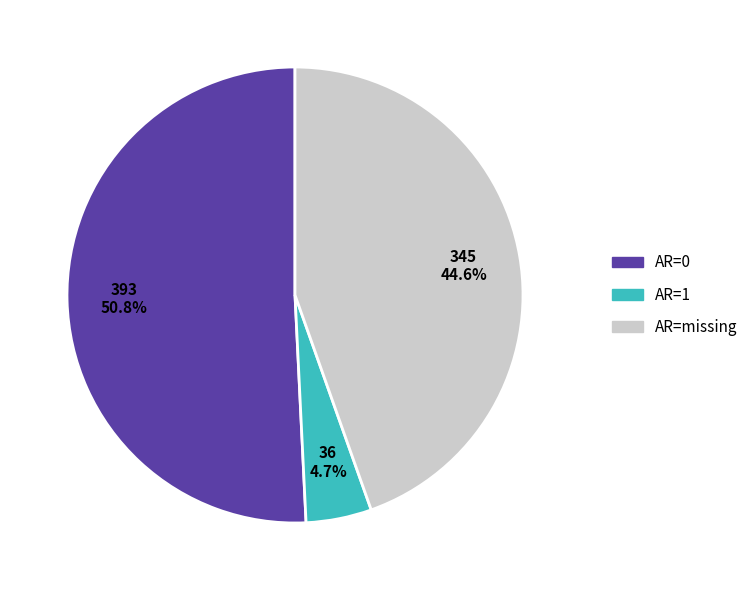

How much of the chart is everything except AR=1?

95.3%